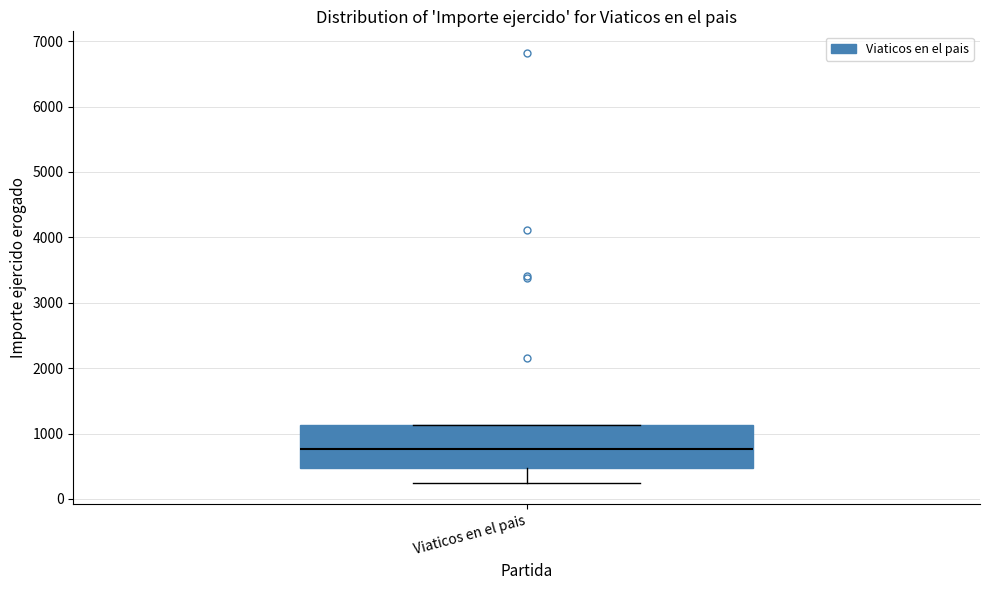

Where does the lower whisker of the box for Viaticos en el pais end on the y-axis? The values are not printed on the chart, so give them approximately, as read against the axis.

200